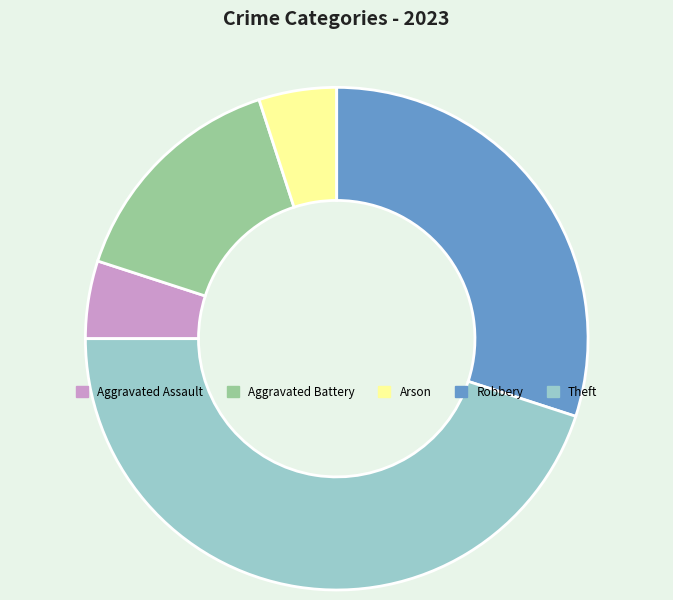

What is the ratio of the value at Aggravated Assault to the value at Arson?

1.0